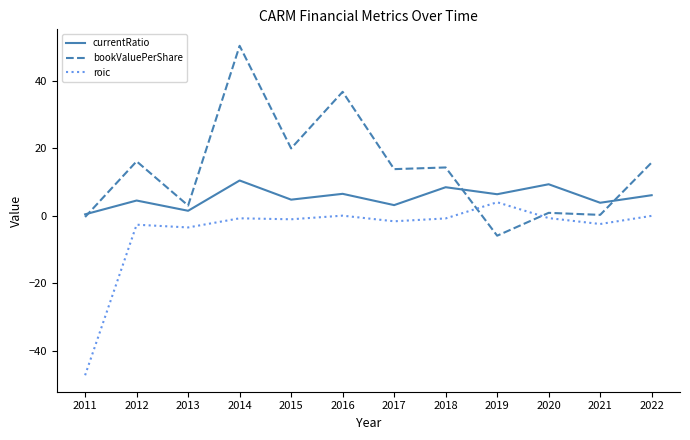

True or false: bookValuePerShare and roic intersect in this chart.

True